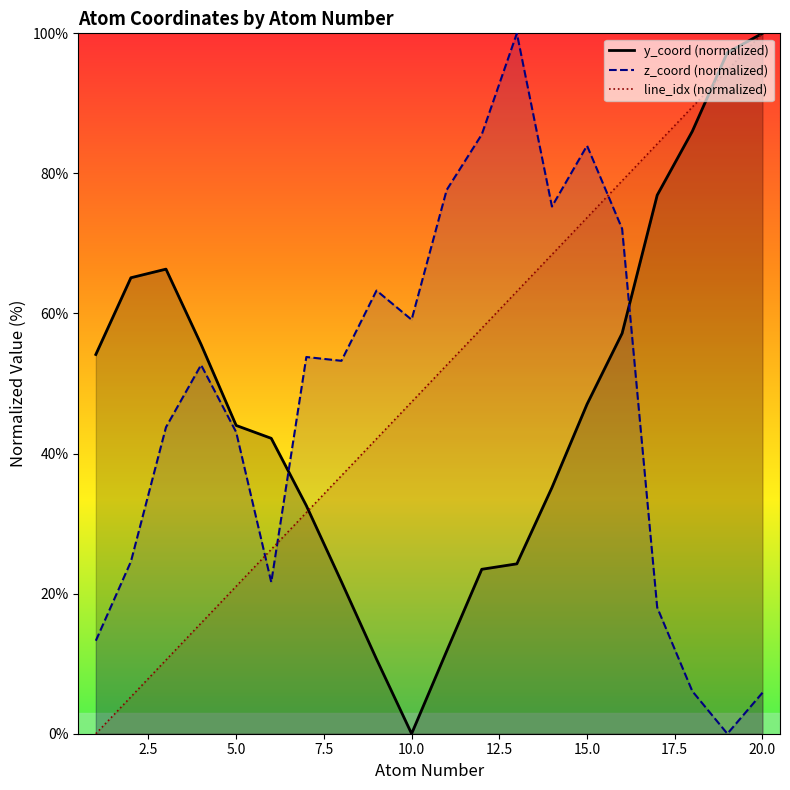

Which series has the largest total across all categories?

line_idx (normalized)